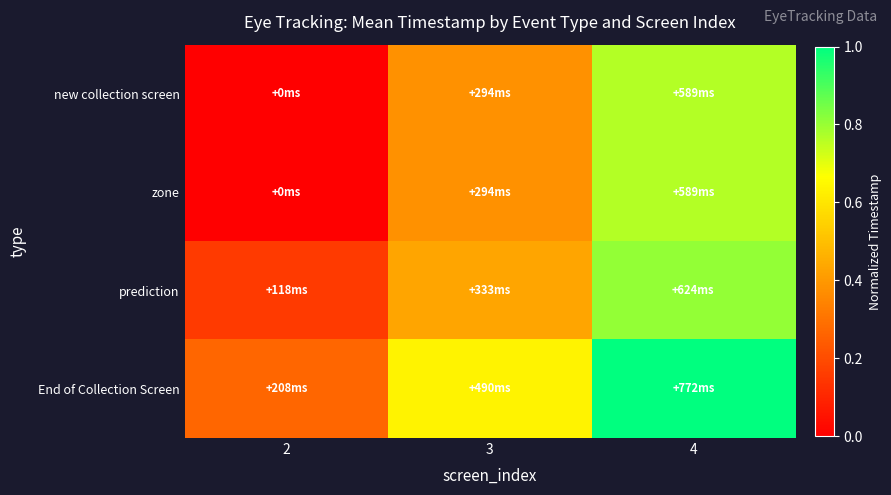

Rank the series at 4 from lowest to highest value.

new collection screen, zone, prediction, End of Collection Screen